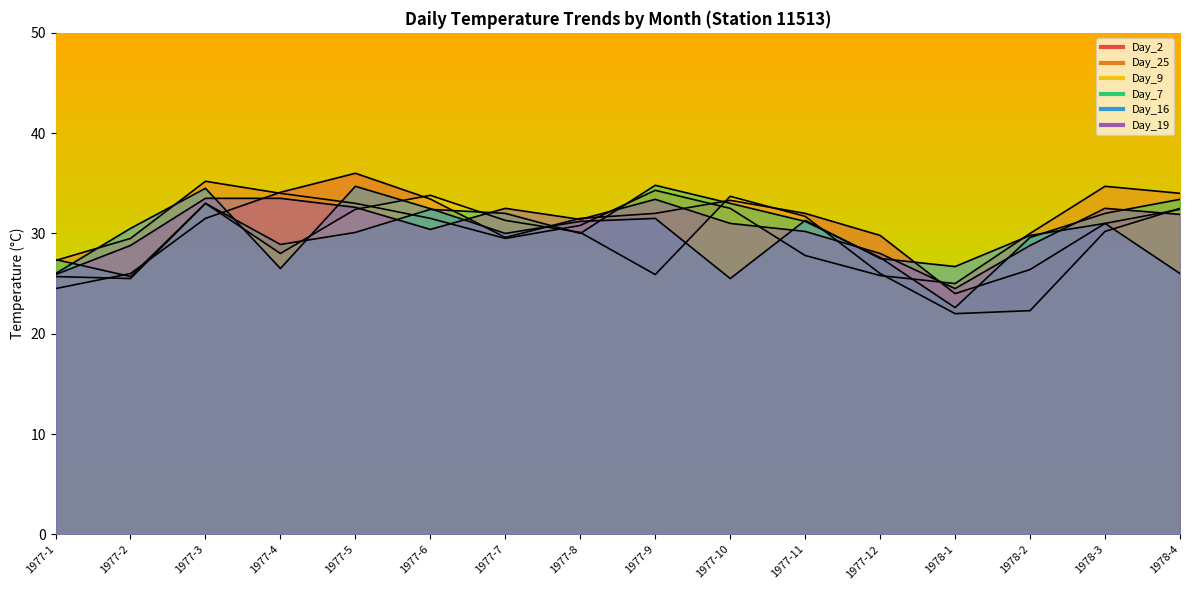

Reading left to right, transcribe all the data shown in this chart.

Day_2: 1977-1=24.5	1977-2=26.0	1977-3=31.5	1977-4=34.1	1977-5=36.0	1977-6=33.4	1977-7=29.6	1977-8=31.5	1977-9=32.0	1977-10=33.3	1977-11=32.0	1977-12=29.8	1978-1=24.0	1978-2=26.4	1978-3=31.0	1978-4=32.4
Day_25: 1977-1=27.3	1977-2=29.5	1977-3=35.2	1977-4=34.0	1977-5=33.0	1977-6=31.5	1977-7=29.5	1977-8=30.8	1977-9=34.3	1977-10=32.5	1977-11=27.8	1977-12=25.8	1978-1=25.0	1978-2=30.0	1978-3=34.7	1978-4=34.0
Day_9: 1977-1=25.7	1977-2=25.5	1977-3=33.0	1977-4=28.0	1977-5=32.4	1977-6=33.8	1977-7=31.3	1977-8=30.1	1977-9=25.9	1977-10=33.7	1977-11=31.7	1977-12=26.0	1978-1=22.0	1978-2=22.3	1978-3=30.2	1978-4=32.5
Day_7: 1977-1=27.4	1977-2=25.7	1977-3=33.0	1977-4=28.9	1977-5=30.1	1977-6=32.4	1977-7=32.0	1977-8=30.0	1977-9=34.8	1977-10=33.0	1977-11=31.2	1977-12=27.6	1978-1=22.6	1978-2=29.6	1978-3=32.0	1978-4=33.4
Day_16: 1977-1=26.0	1977-2=30.5	1977-3=34.5	1977-4=26.5	1977-5=34.7	1977-6=32.5	1977-7=30.0	1977-8=31.2	1977-9=31.5	1977-10=25.5	1977-11=31.3	1977-12=27.5	1978-1=26.7	1978-2=29.8	1978-3=31.0	1978-4=26.0
Day_19: 1977-1=25.9	1977-2=28.8	1977-3=33.5	1977-4=33.5	1977-5=32.6	1977-6=30.4	1977-7=32.5	1977-8=31.4	1977-9=33.4	1977-10=31.0	1977-11=30.2	1977-12=28.0	1978-1=24.5	1978-2=28.8	1978-3=32.5	1978-4=31.9